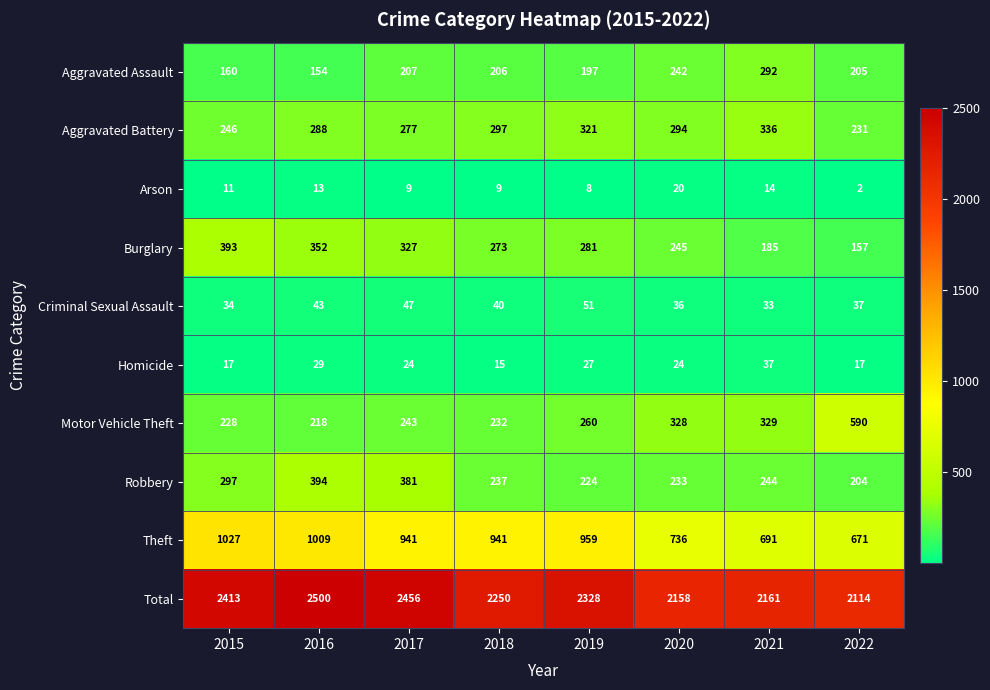

Which series has the widest spread of values?

Total